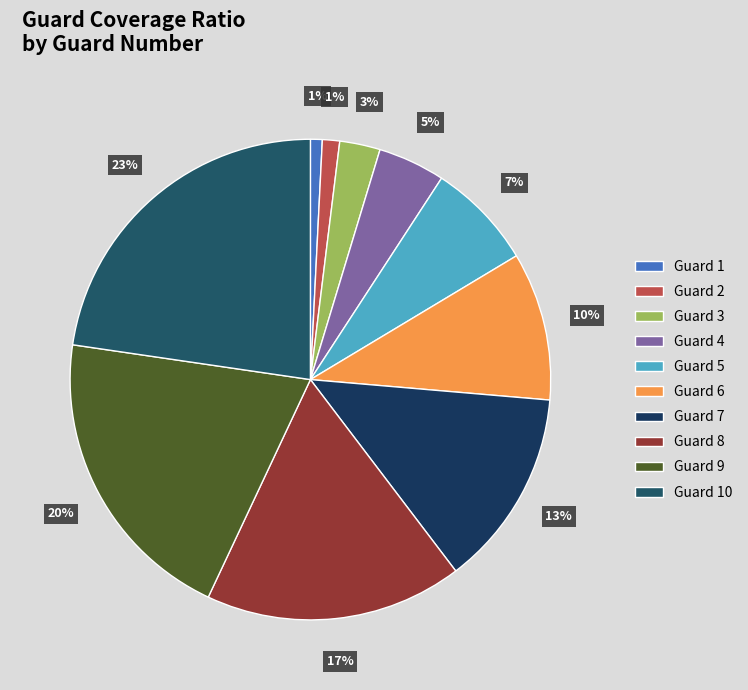

Do Guard 4 and Guard 5 together represent more than half of the pie?

No